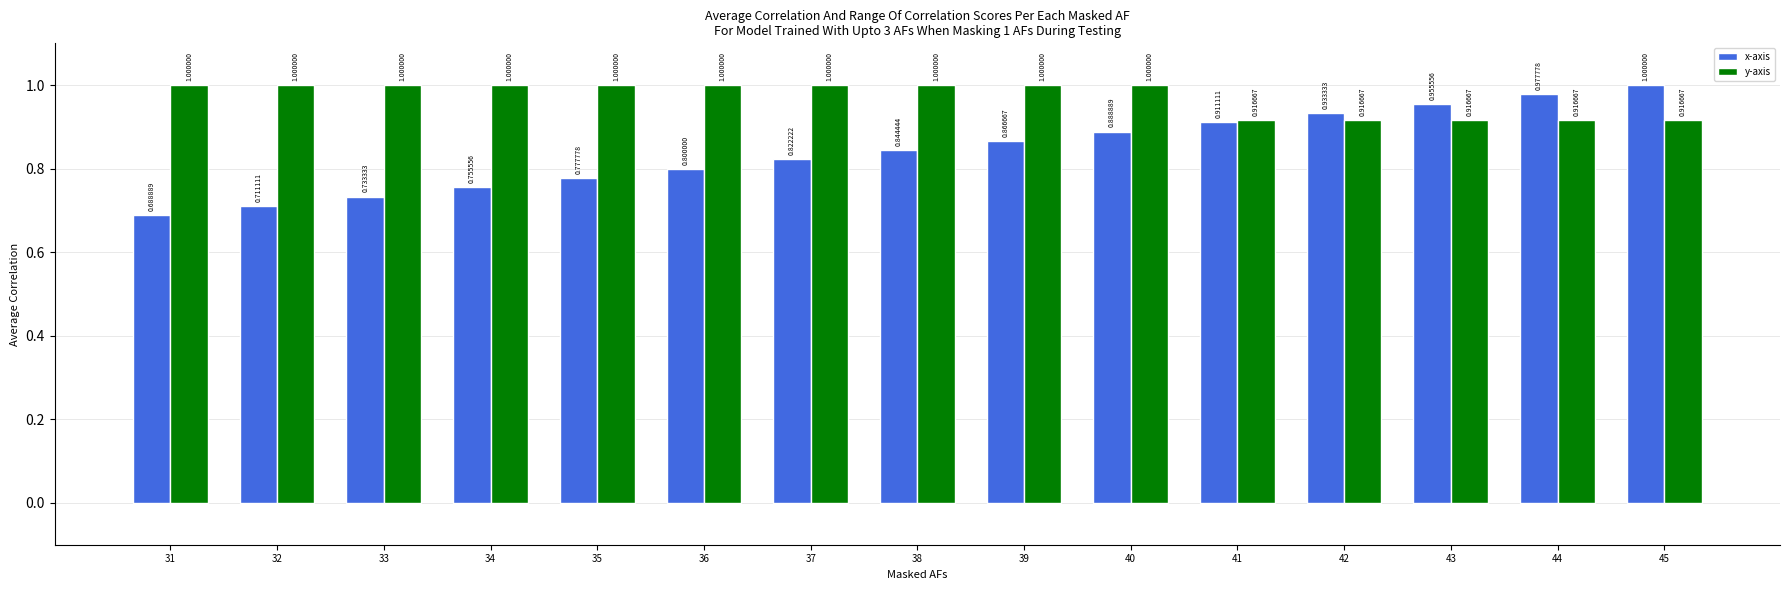

What is the sum of all y-axis values?

14.6